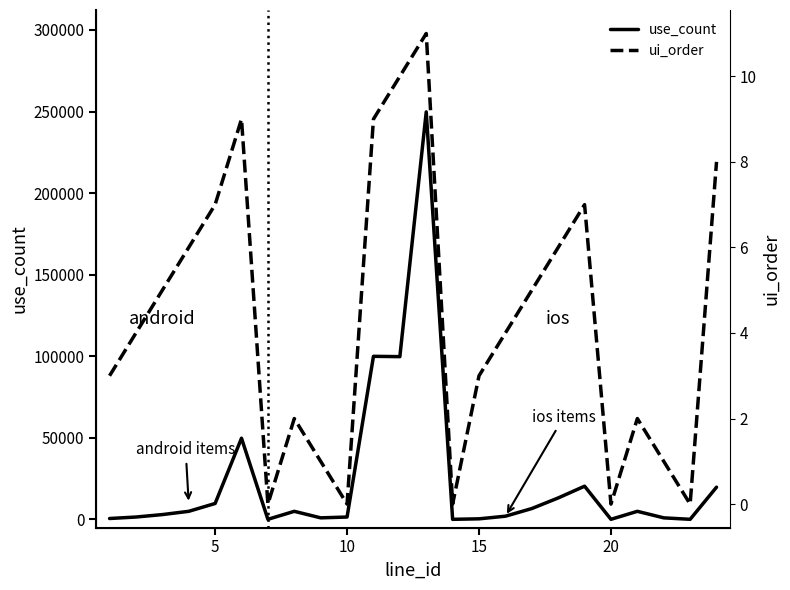

What is the difference between the maximum and second lowest values in the ui_order series?

11